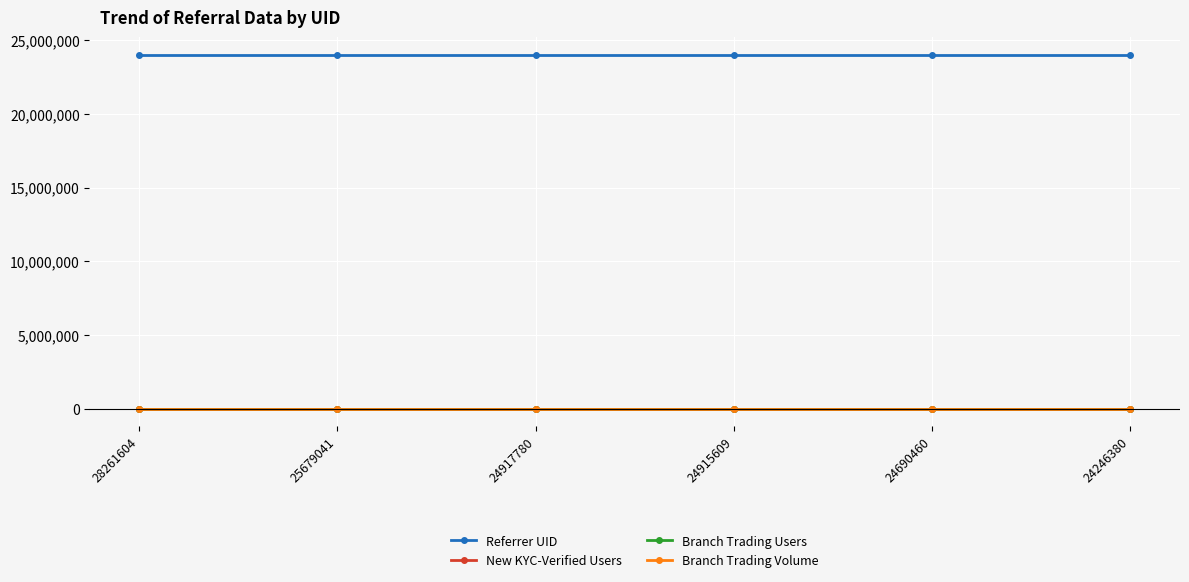

True or false: Branch Trading Users and New KYC-Verified Users cross at least once.

False